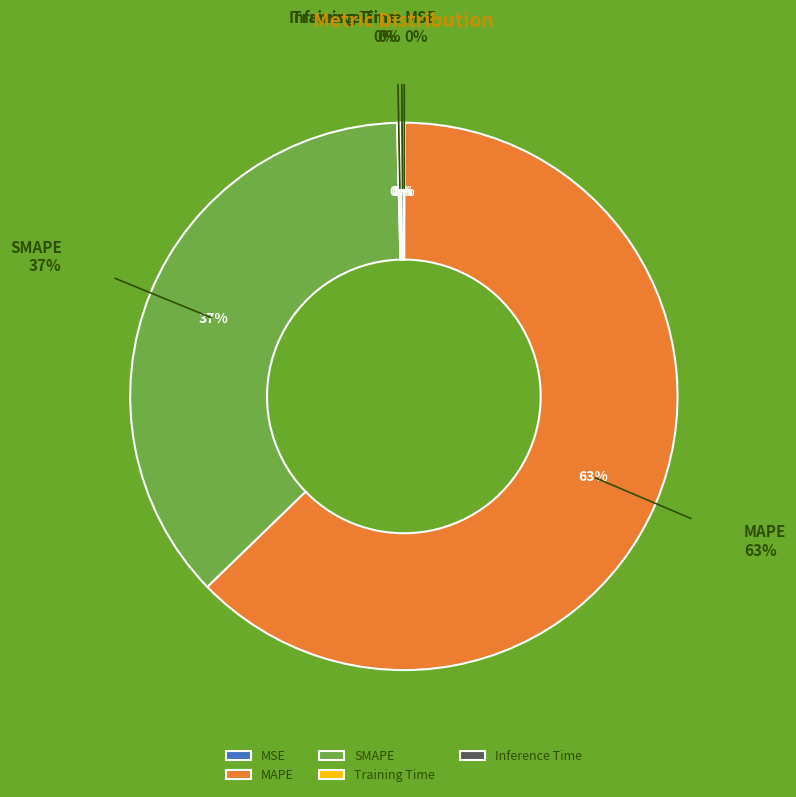

To the nearest percent, what percentage of the pie is MAPE?

63%